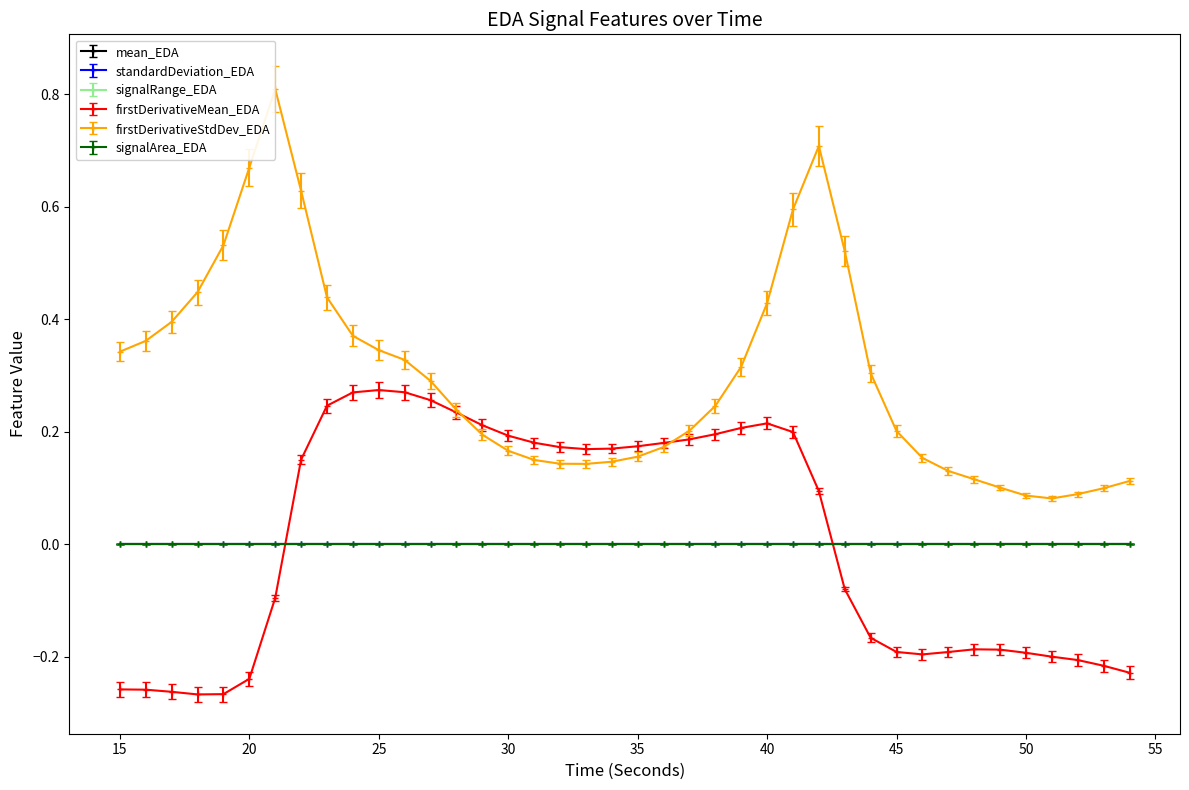

In standardDeviation_EDA, how many points are higher than both neighbors (excluding endpoints)?

2